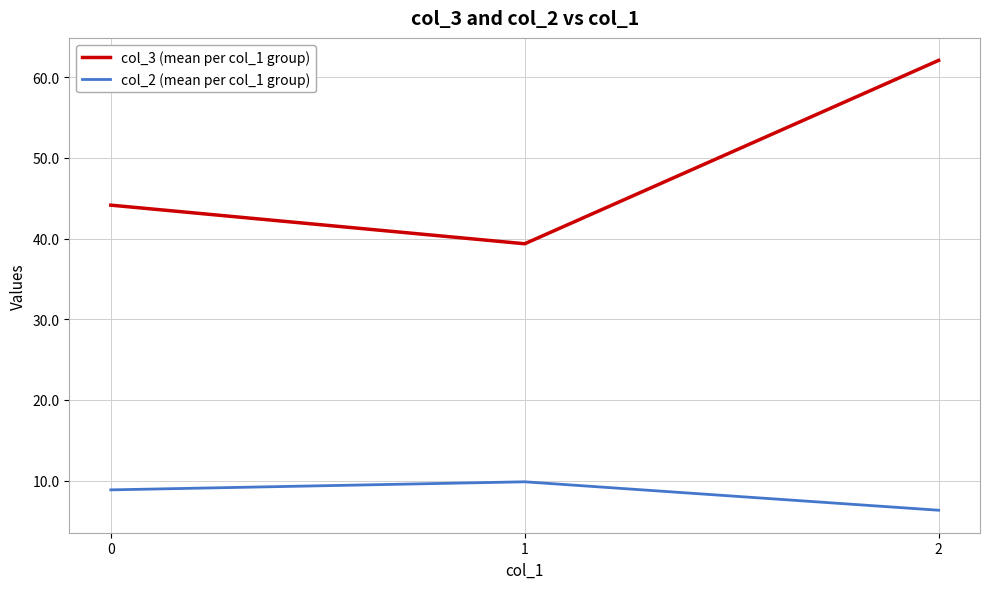

Reading left to right, what are all the values shown in this chart?

col_3 (mean per col_1 group): 44.1	39.4	62.1
col_2 (mean per col_1 group): 8.9	9.9	6.3